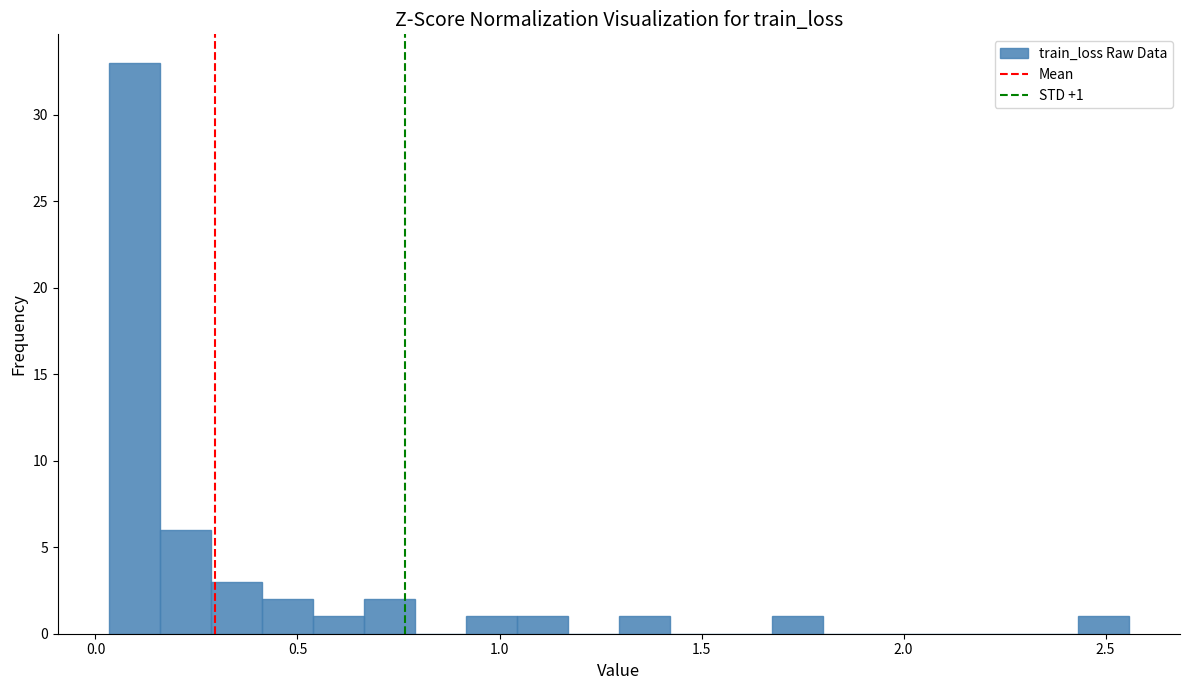

Around what value on the x-axis is the tallest bar? Give the approximate position of its centre, as read against the axis.

0.10